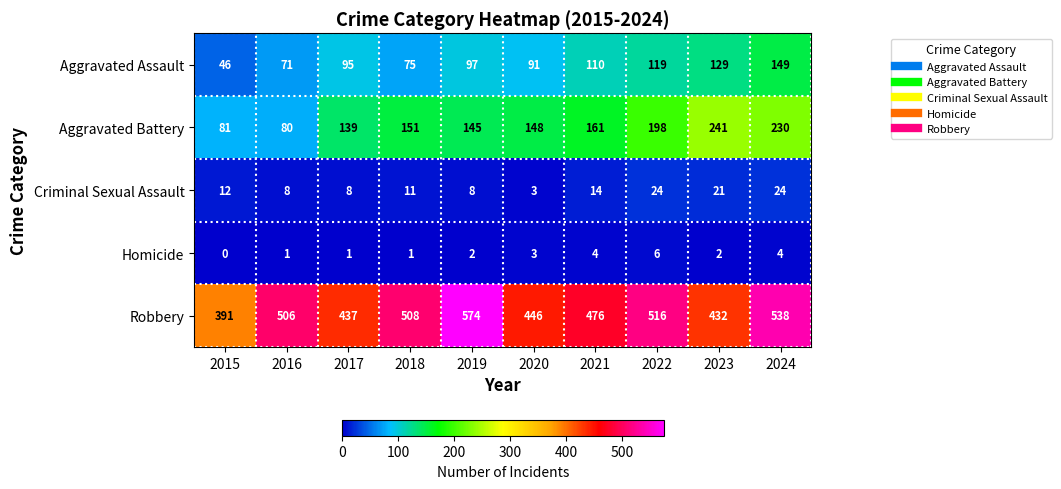

How many distinct data groups are displayed?

5